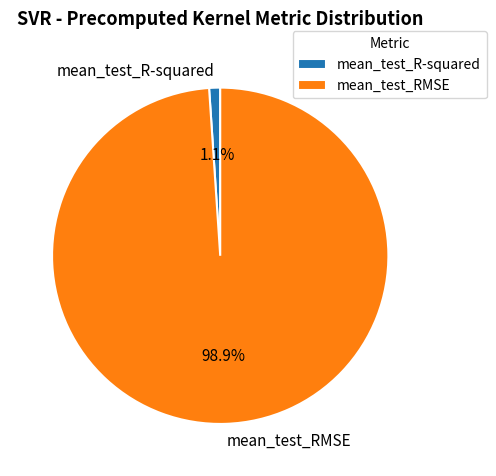

To the nearest percent, what is the difference between the mean_test_R-squared and mean_test_RMSE slice percentages?

98%